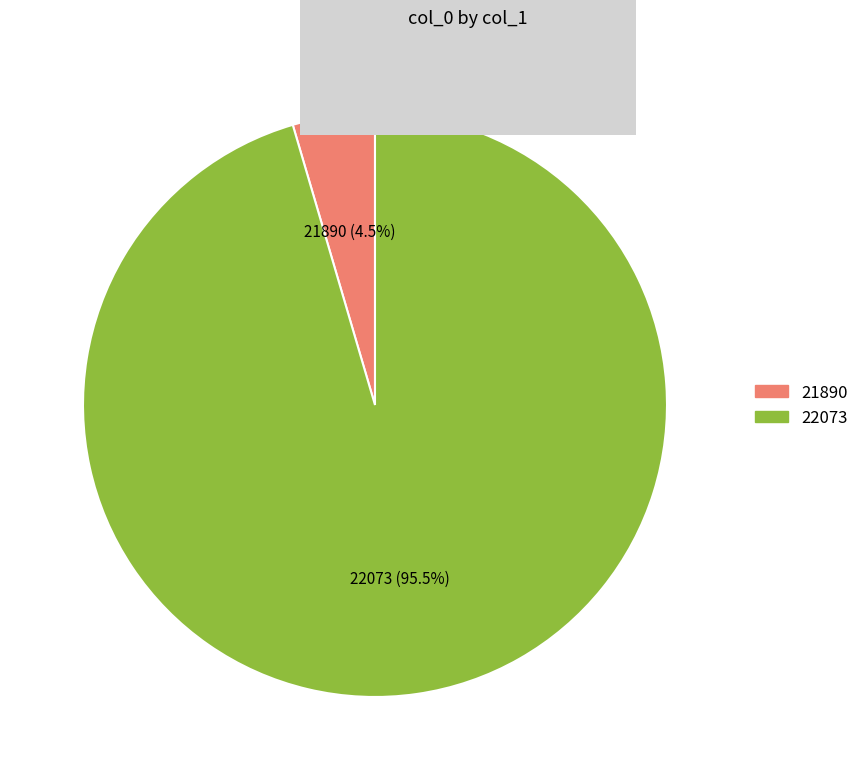

Which has a higher value, 21890 or 22073?

22073